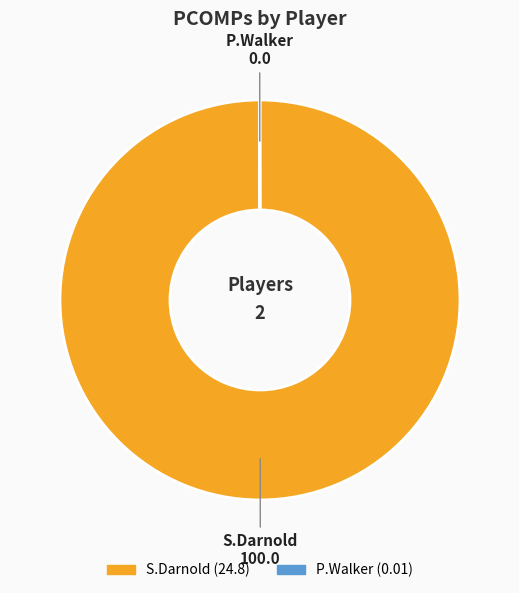

Which category accounts for the majority?

S.Darnold